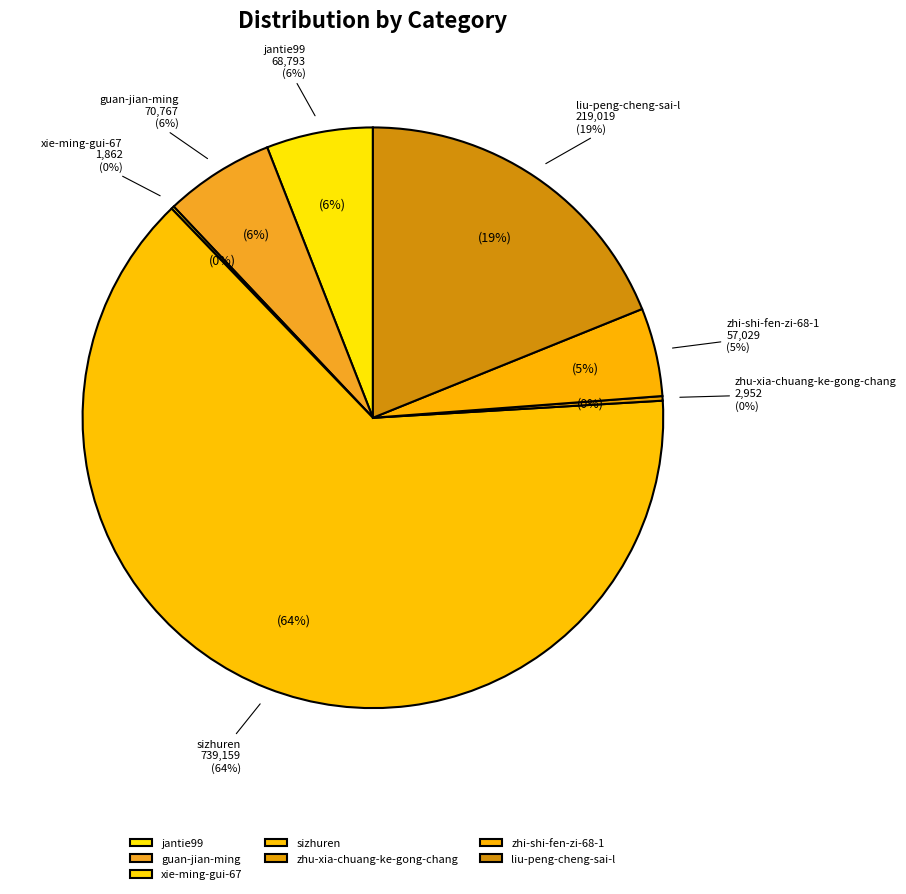

Is it true that zhu-xia-chuang-ke-gong-chang is 0% of the pie?

True